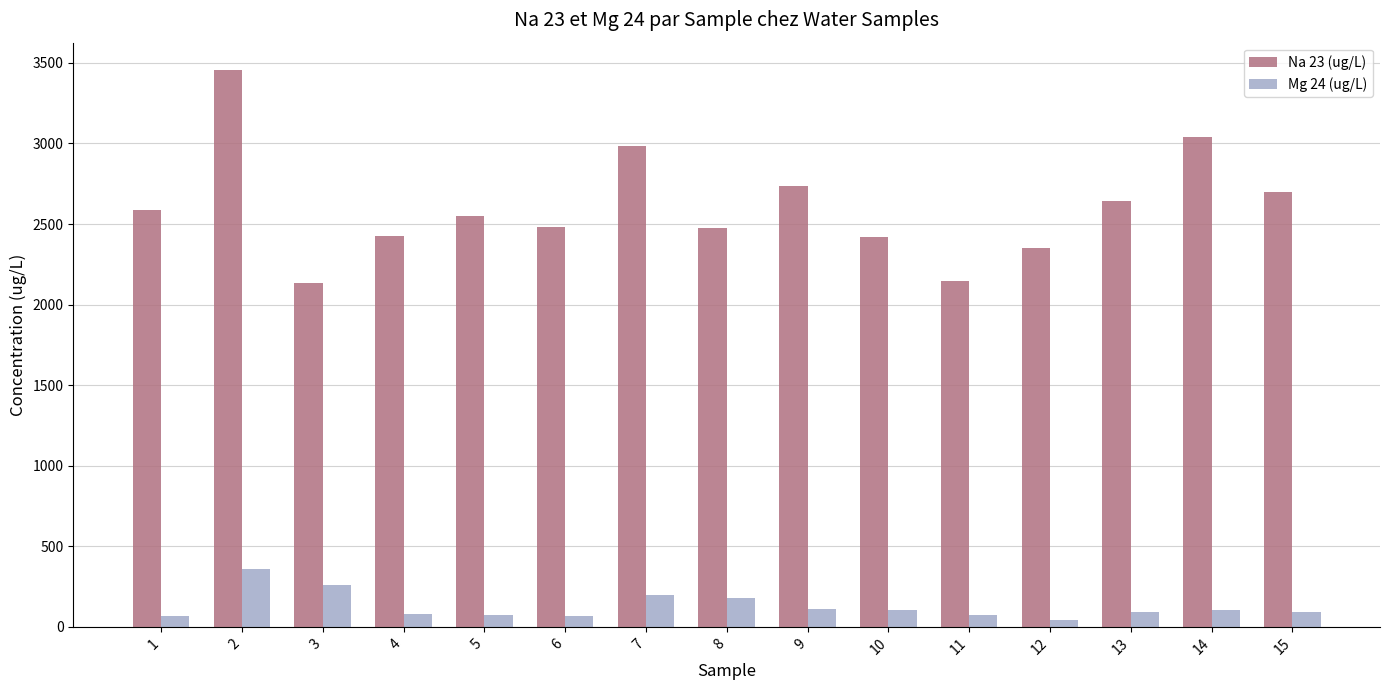

How many bars are there in total?

30